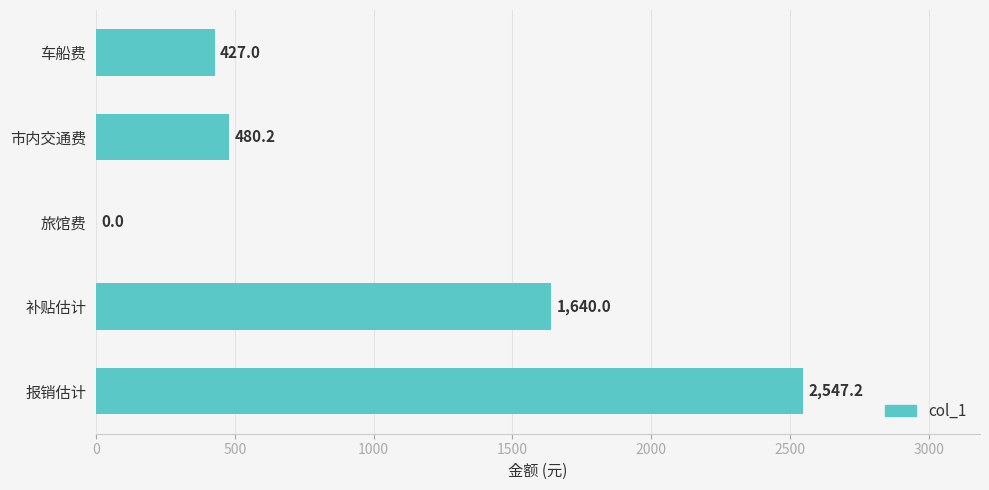

The chart shows a value of 795.0 at 市内交通费. True or false?

False